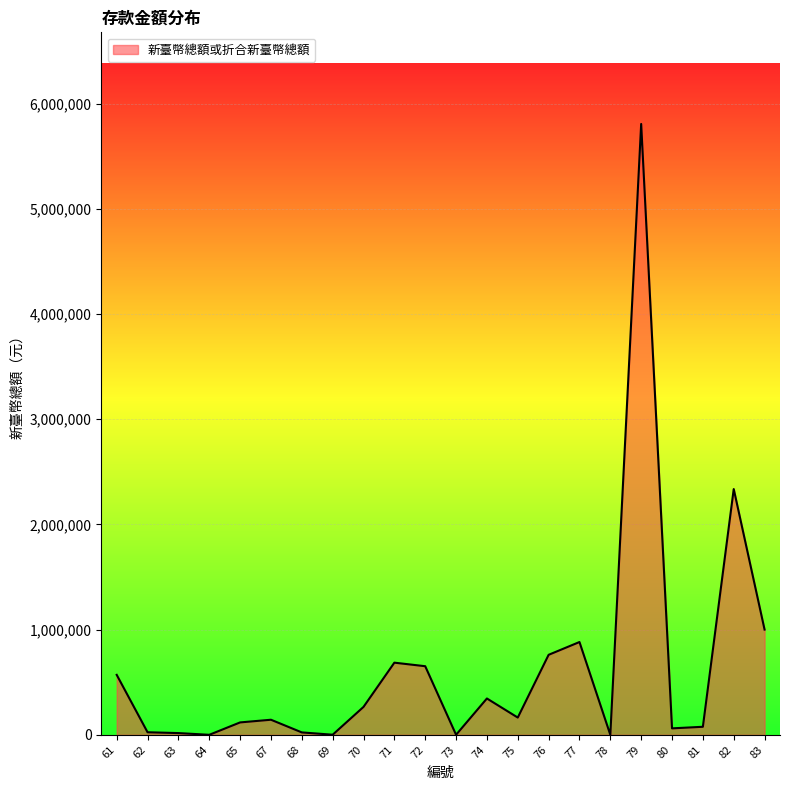

Is it true that the value at 83 is 603907?

False